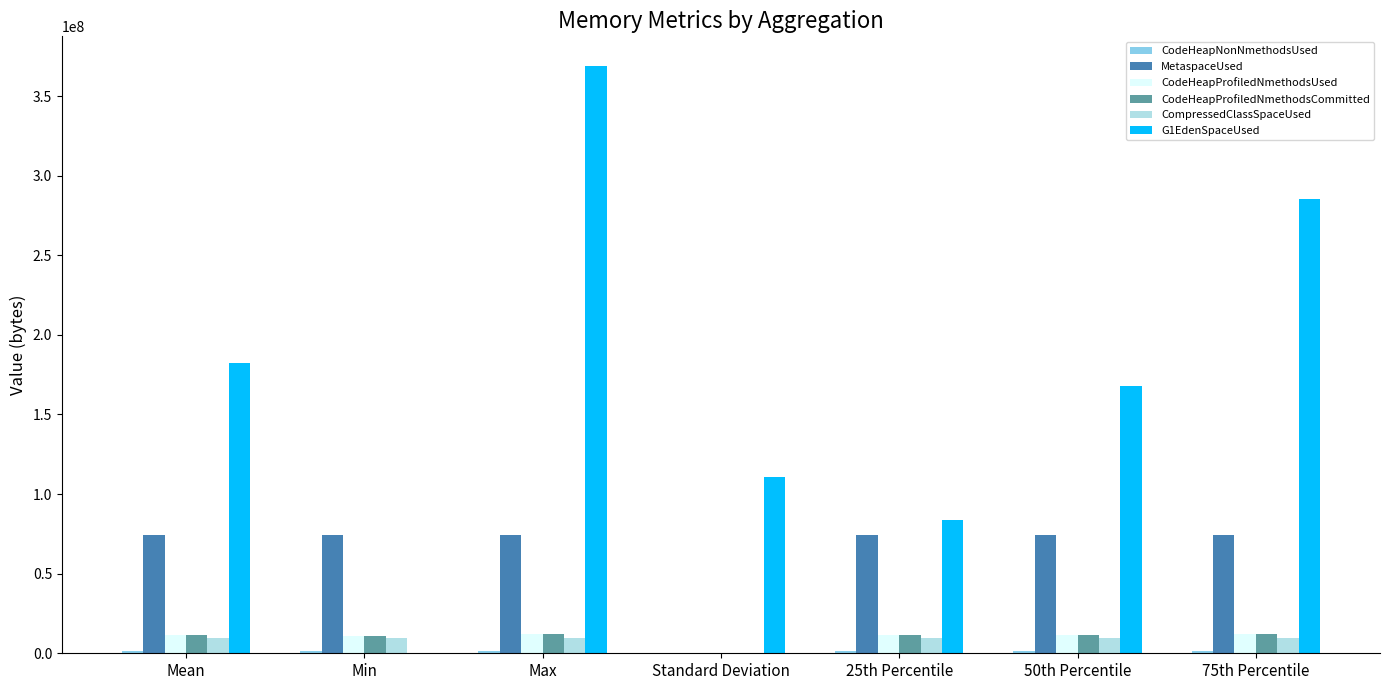

Does the chart contain stacked bars?

No